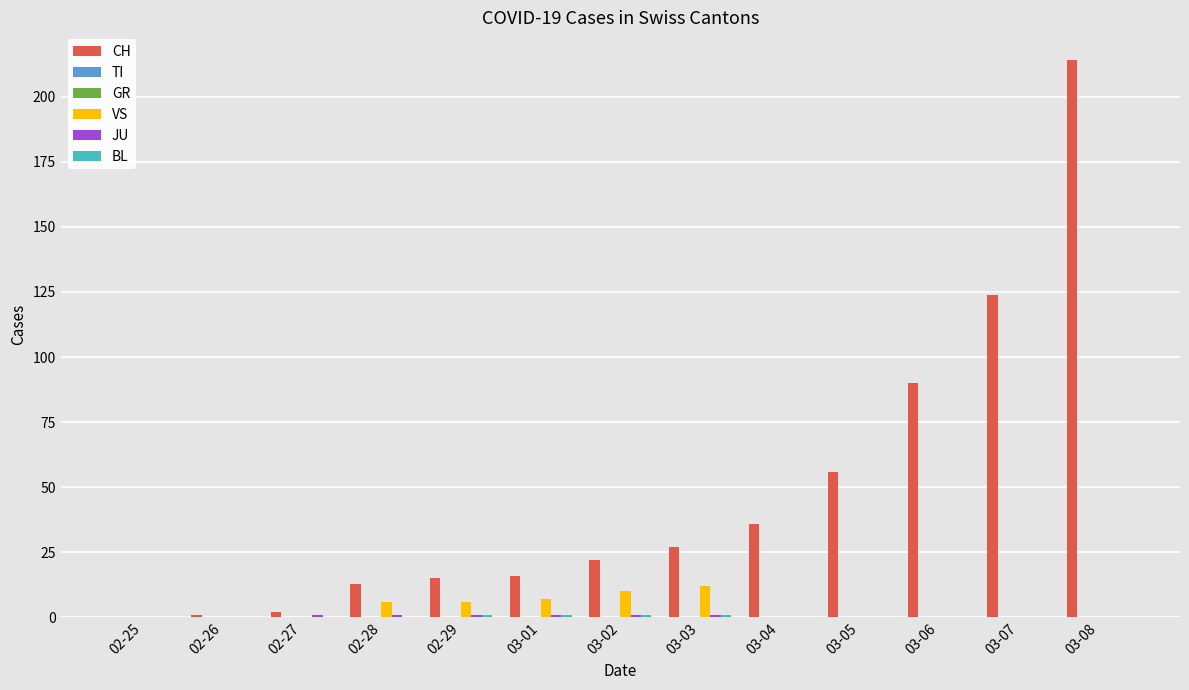

True or false: GR has a value of 0 at 03-03.

True